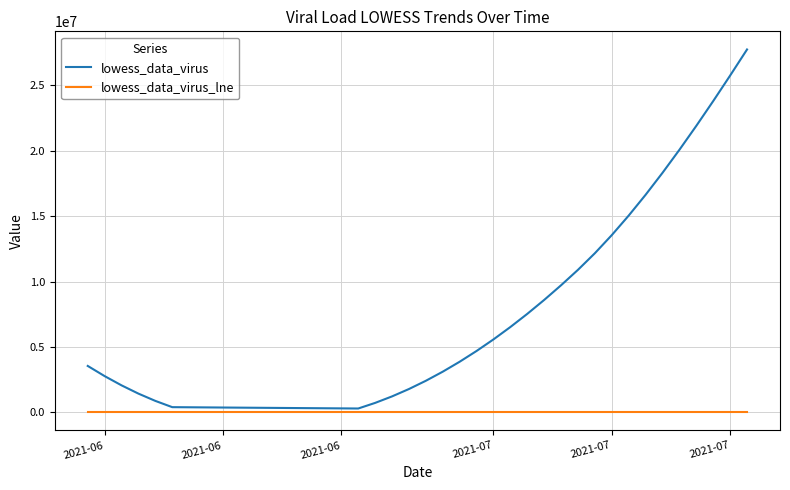

Is this an area chart (filled region under the line)?

No